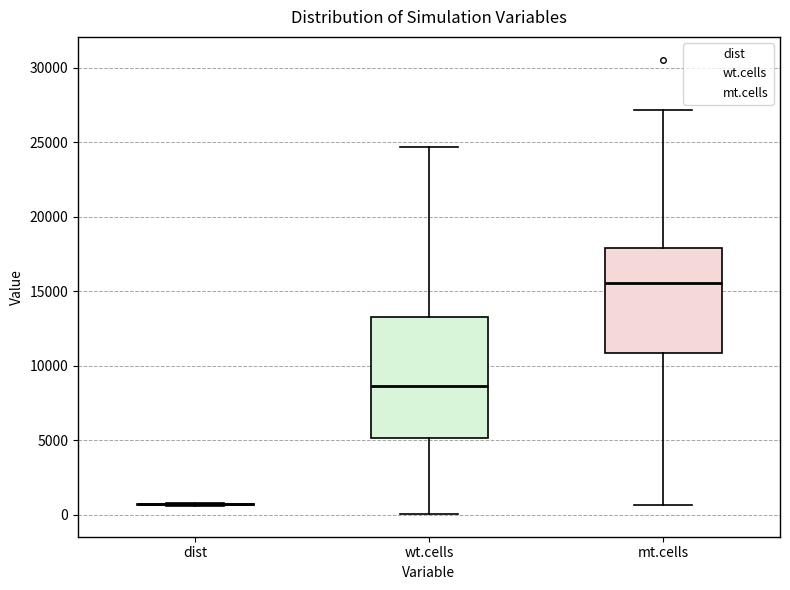

Reading left to right, read every box against the y-axis: the position of its median line, the range the box covers, and the ends of its whiskers. The values are not printed on the chart, so give them approximately, as read against the axis.

dist: box collapsed to a line at 500, whiskers 500 to 1000
wt.cells: median 8500, box 5000 to 13000, whiskers 0 to 24500
mt.cells: median 15500, box 11000 to 18000, whiskers 500 to 27000